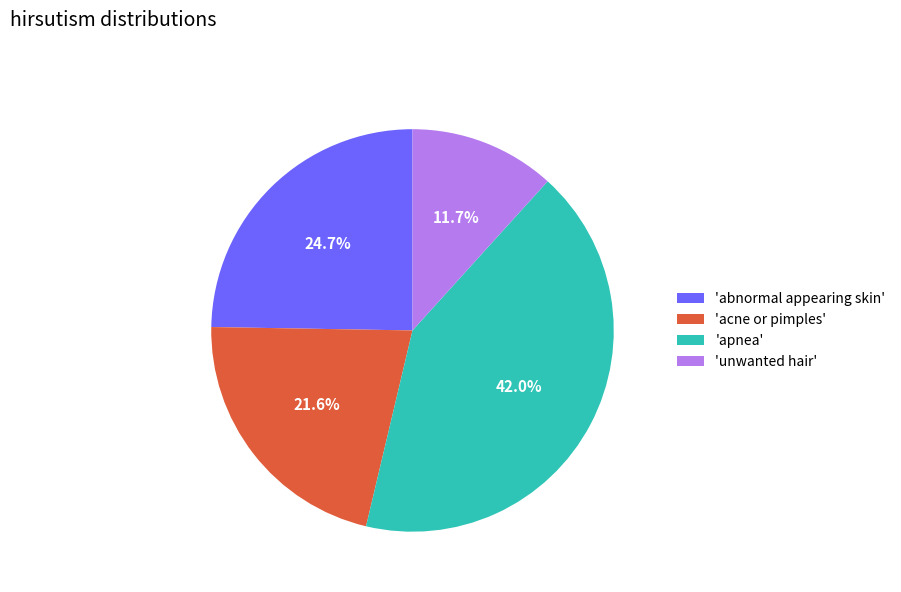

Is there any slice that represents more than half of the pie?

No